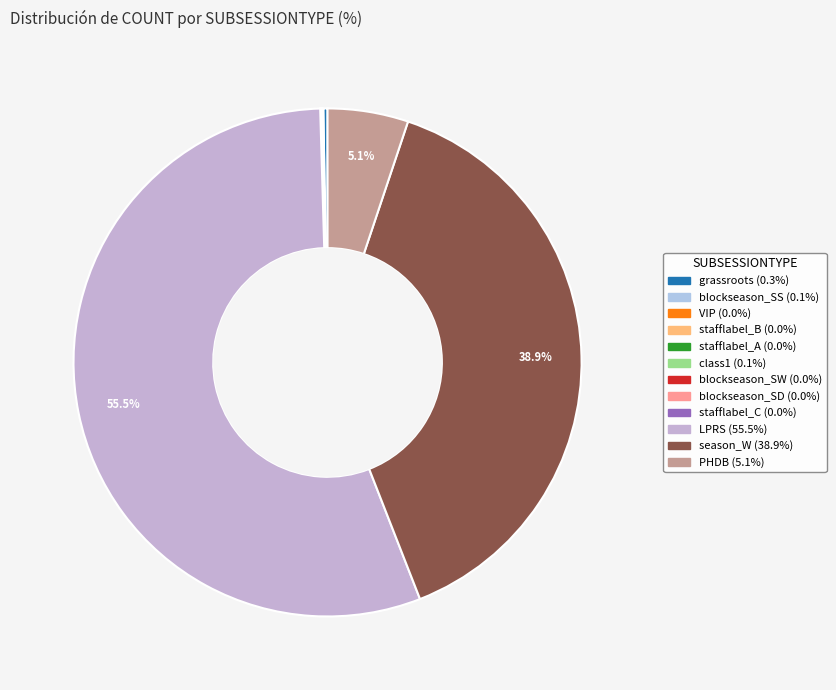

What is the smallest slice in the pie chart?

stafflabel_B